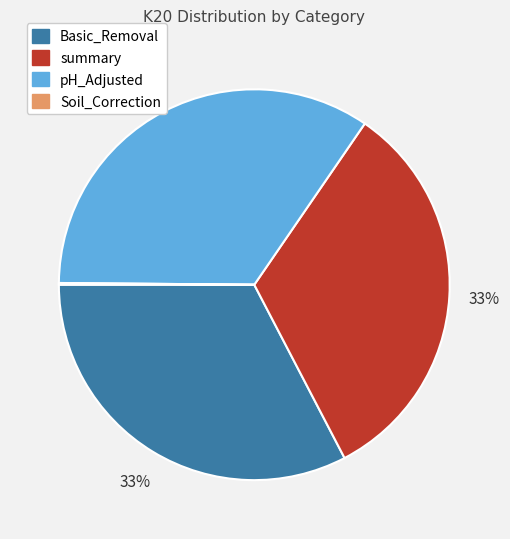

Which slice is the largest?

pH_Adjusted